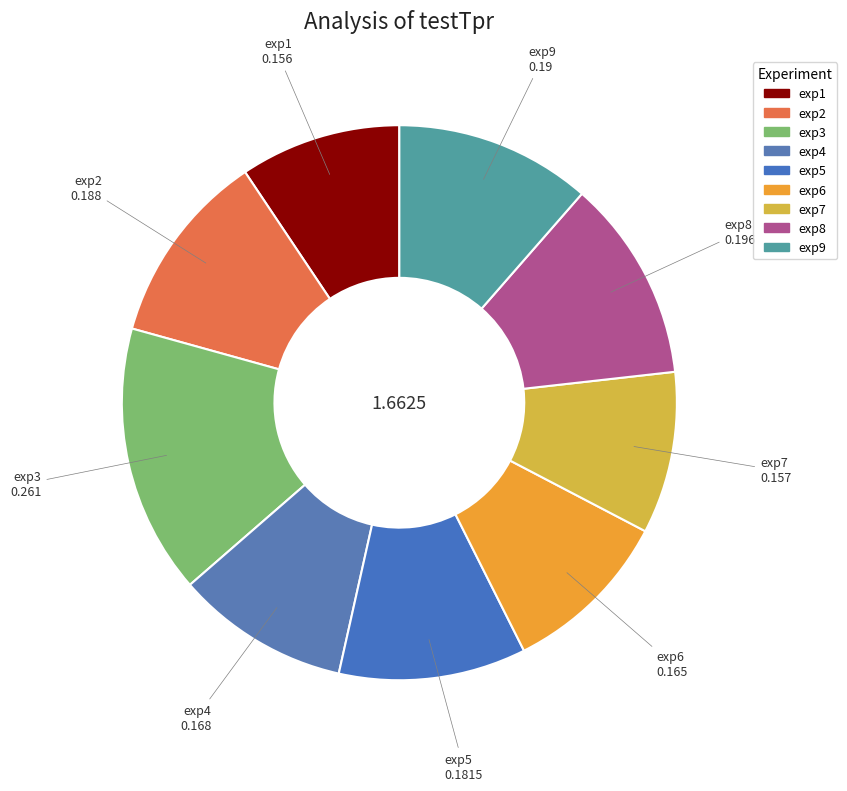

Is there any slice that represents more than half of the pie?

No